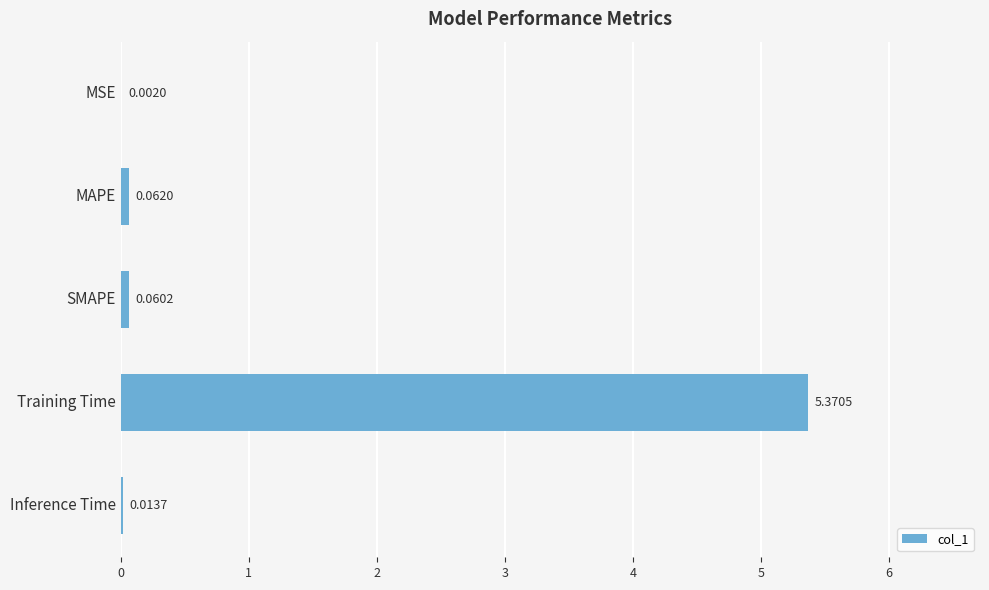

What is the sum of all values?

5.5